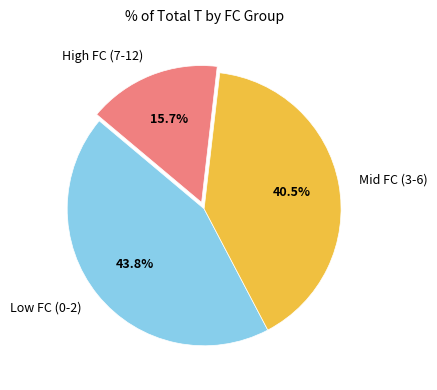

To the nearest percent, what is the average slice percentage?

33%